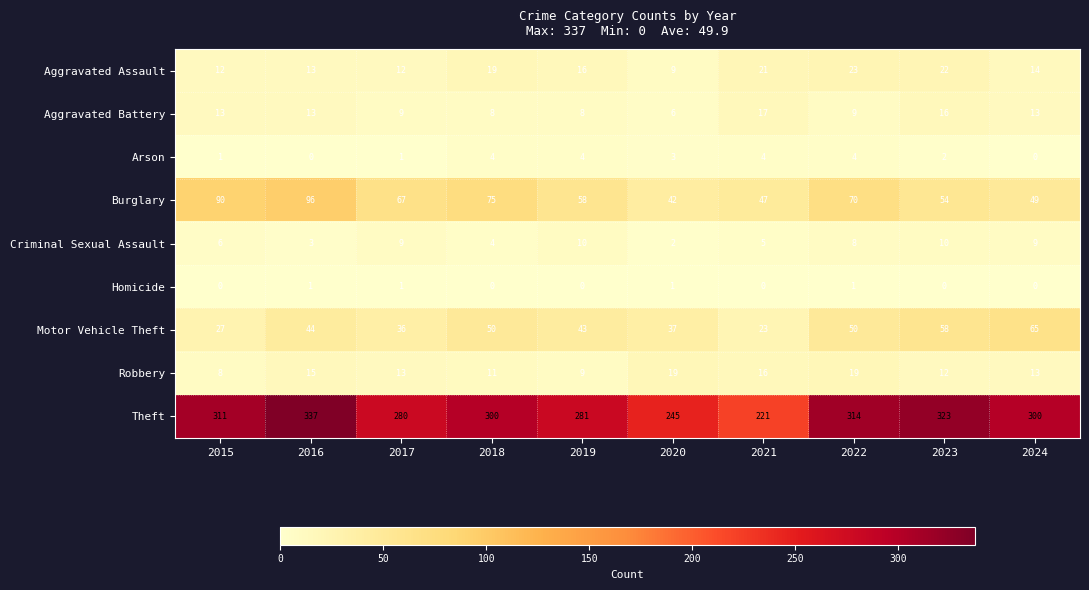

Rank the series by their maximum value, from lowest to highest.

Homicide, Arson, Criminal Sexual Assault, Aggravated Battery, Robbery, Aggravated Assault, Motor Vehicle Theft, Burglary, Theft